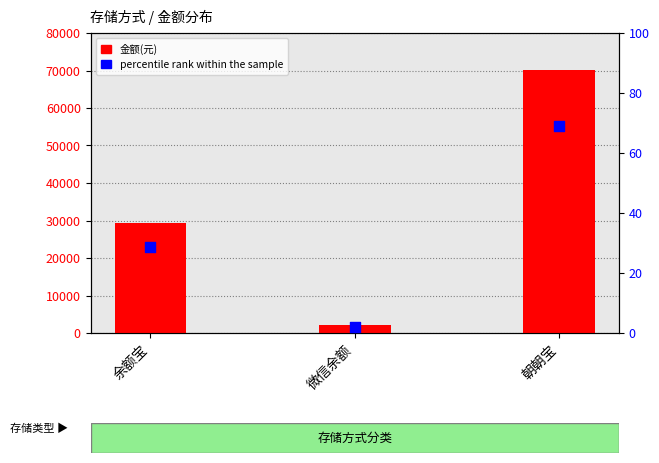

What is the total value across all series at 朝朝宝?

70116.0